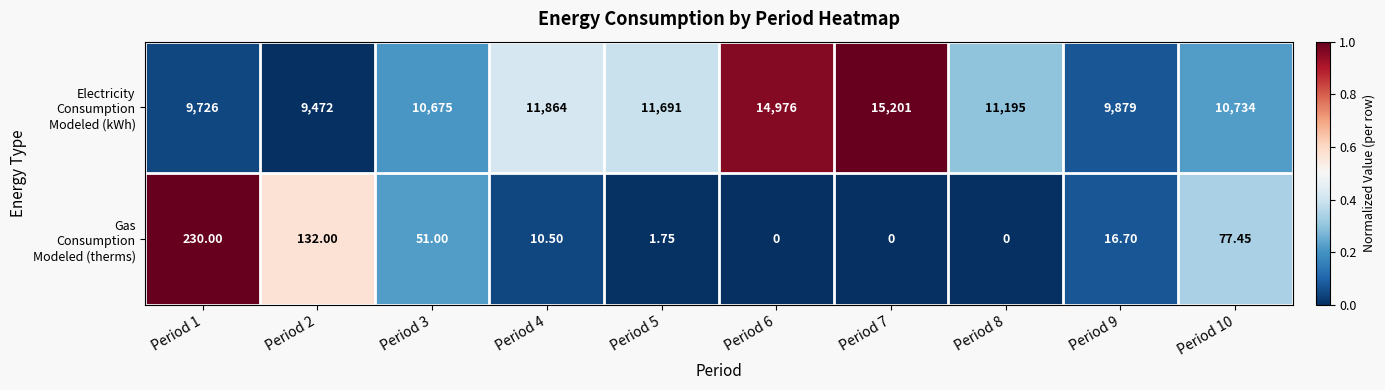

What is the total value across all series at Period 4?

11874.5